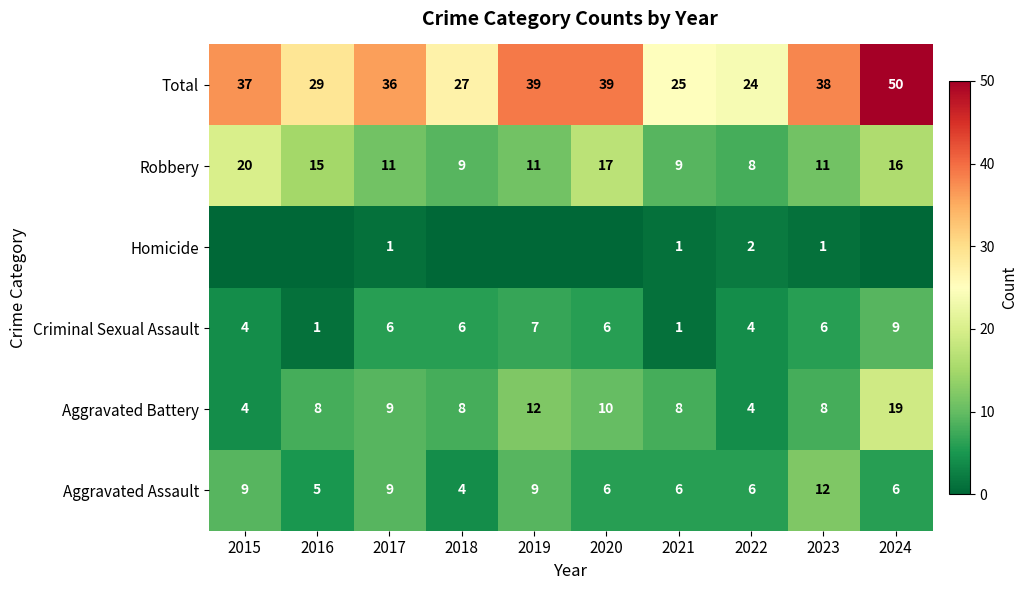

At which category is the sum across all series the highest?

2024